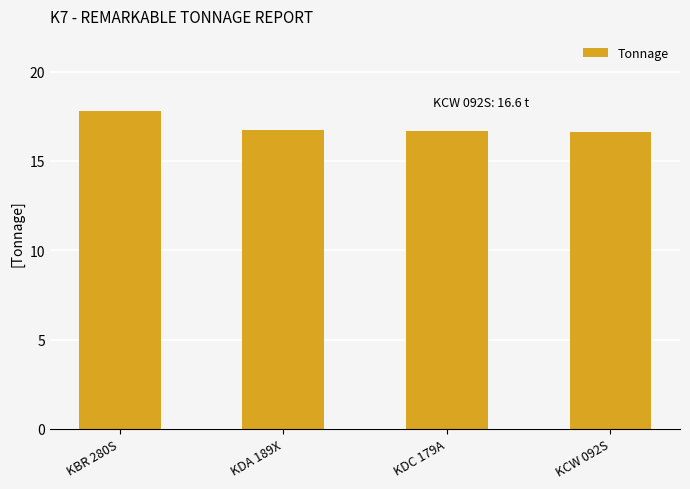

What is the minimum value shown in the chart?

16.6